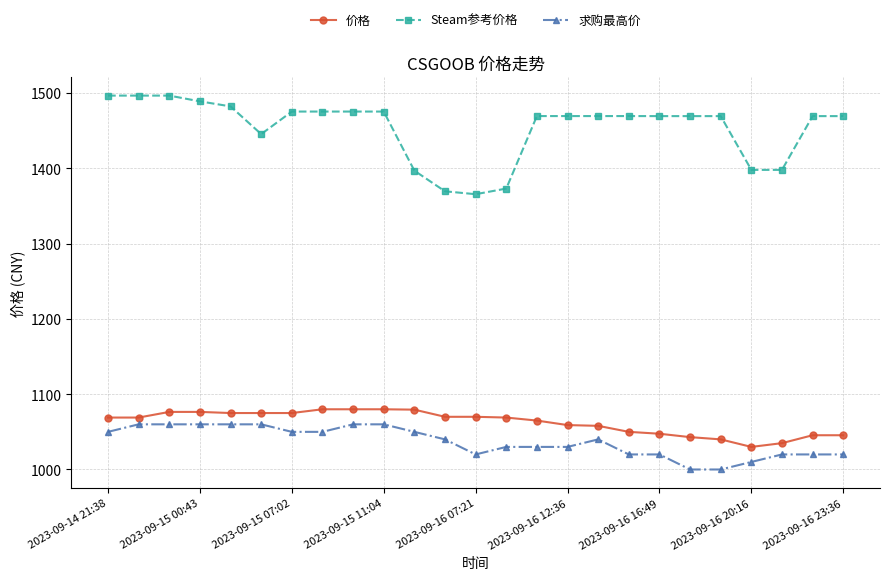

What is the average value of the Steam参考价格 series?

1453.4